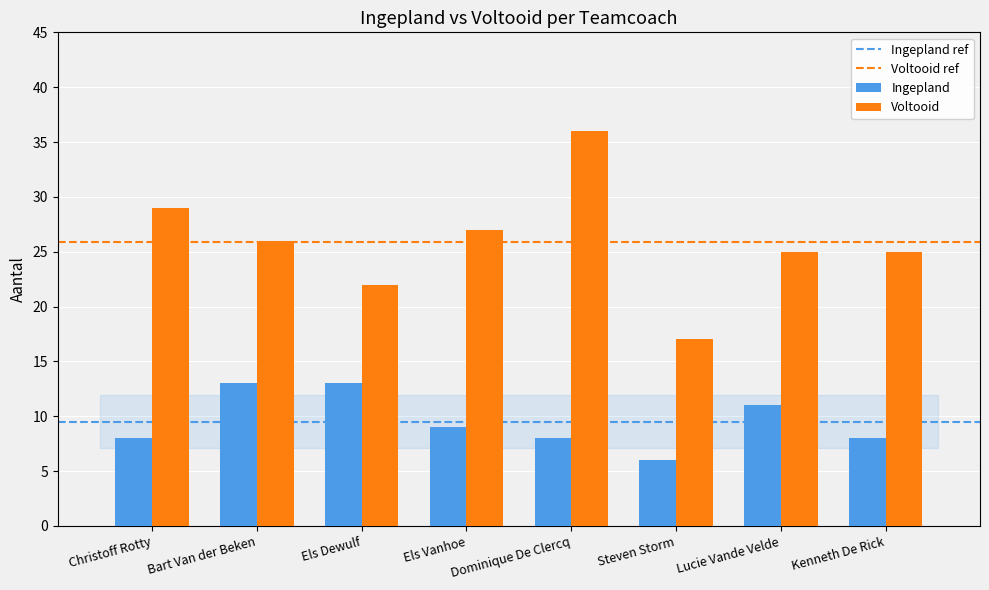

At which category is the sum across all series the highest?

Dominique De Clercq